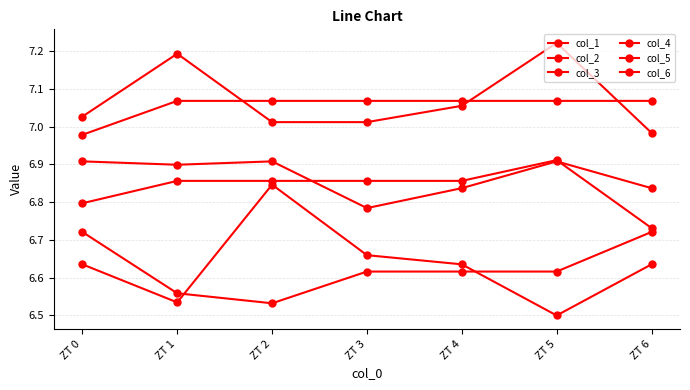

What is the difference between the maximum and minimum values in the col_3 series?

0.2